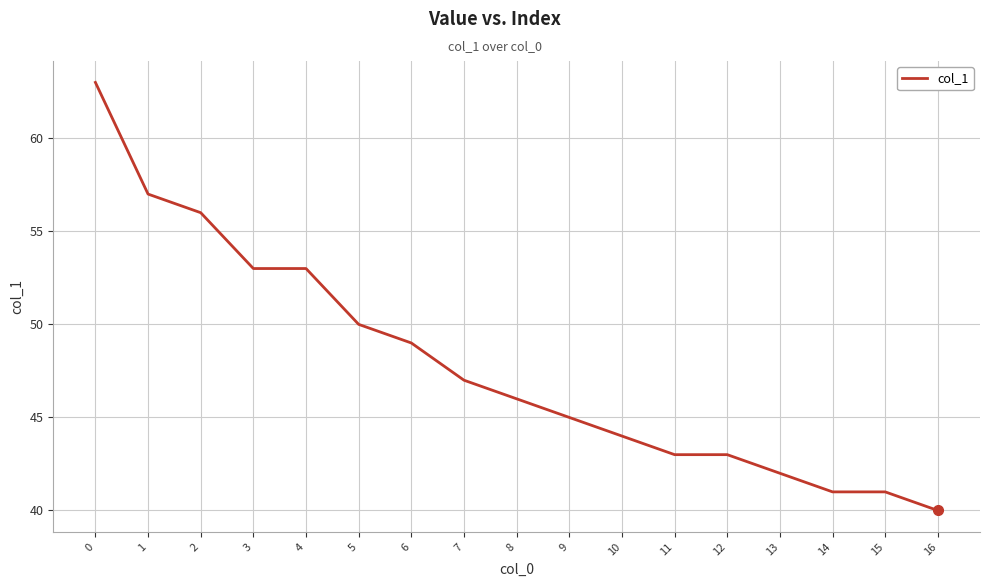

What is the ratio of the value at 12 to the value at 16?

1.1